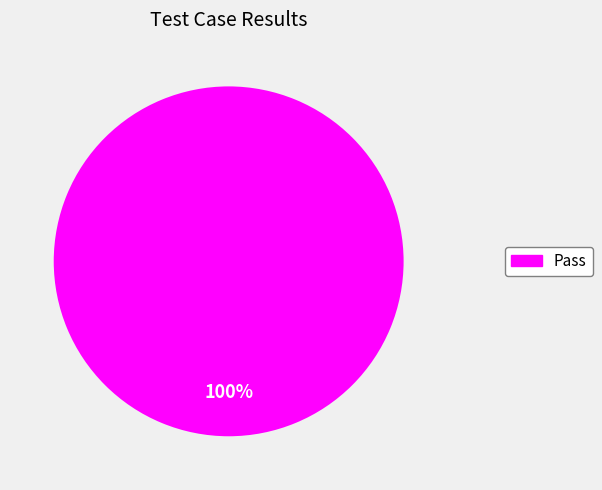

Count the number of slices in the pie.

1